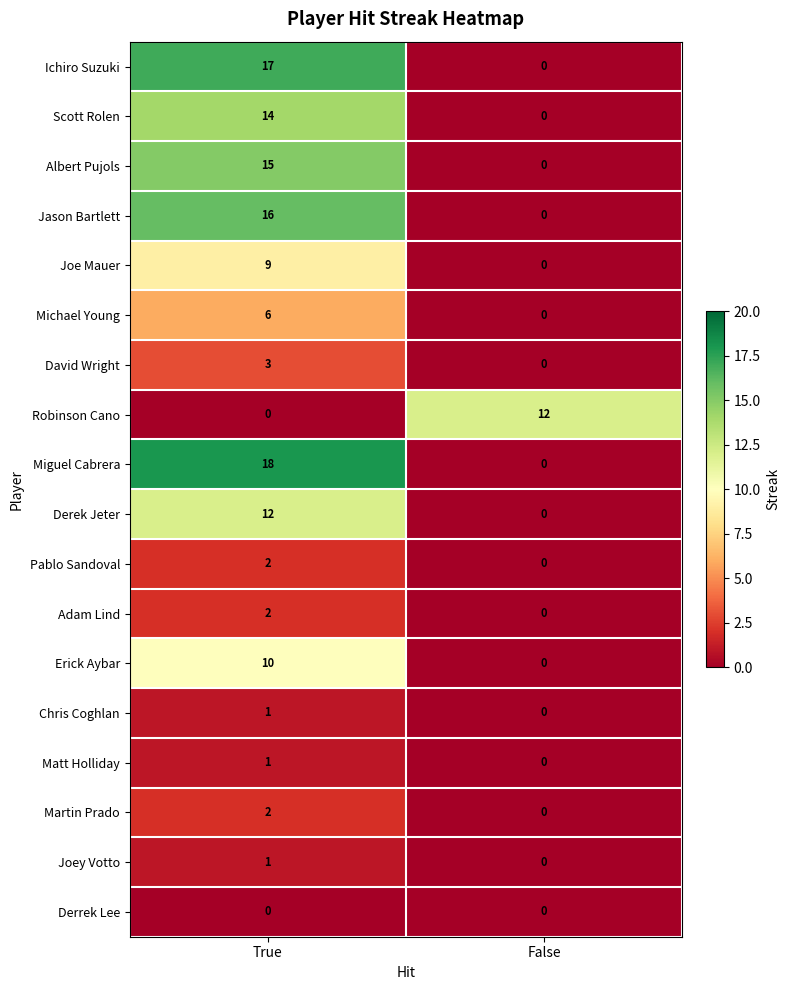

Rank the categories by Pablo Sandoval value from highest to lowest.

True, False